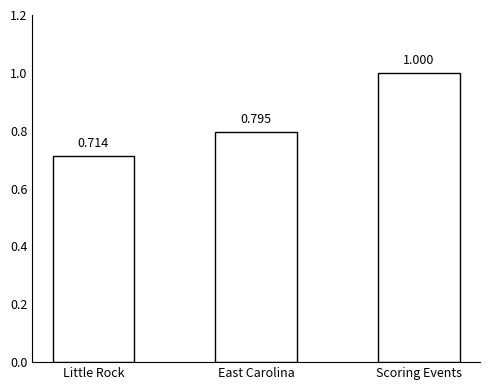

Between Little Rock and Scoring Events, which is larger?

Scoring Events